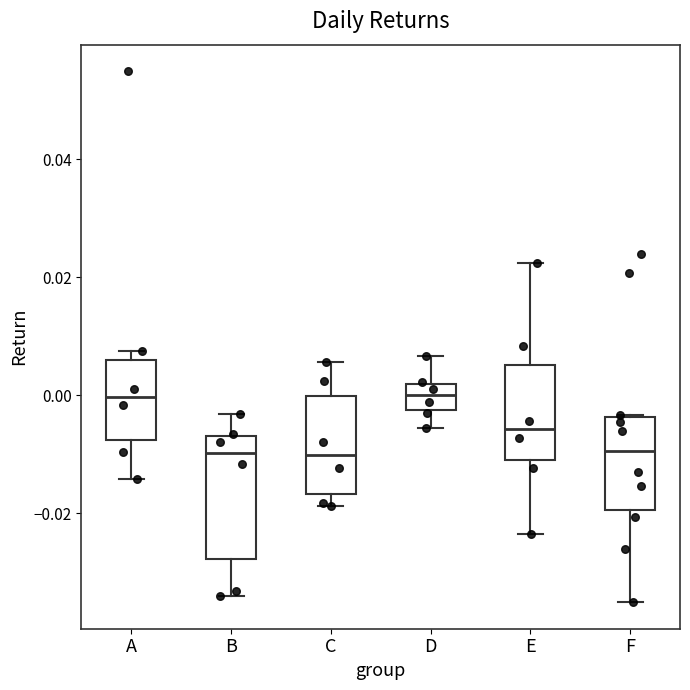

Reading left to right, read every box against the y-axis: the position of its median line, the range the box covers, and the ends of its whiskers. The values are not printed on the chart, so give them approximately, as read against the axis.

A: median 0.000, box -0.008 to 0.006, whiskers -0.014 to 0.008
B: median -0.010, box -0.028 to -0.006, whiskers -0.034 to -0.004
C: median -0.010, box -0.016 to 0.000, whiskers -0.018 to 0.006
D: median 0.000, box -0.002 to 0.002, whiskers -0.006 to 0.006
E: median -0.006, box -0.012 to 0.006, whiskers -0.024 to 0.022
F: median -0.010, box -0.020 to -0.004, whiskers -0.036 to -0.004